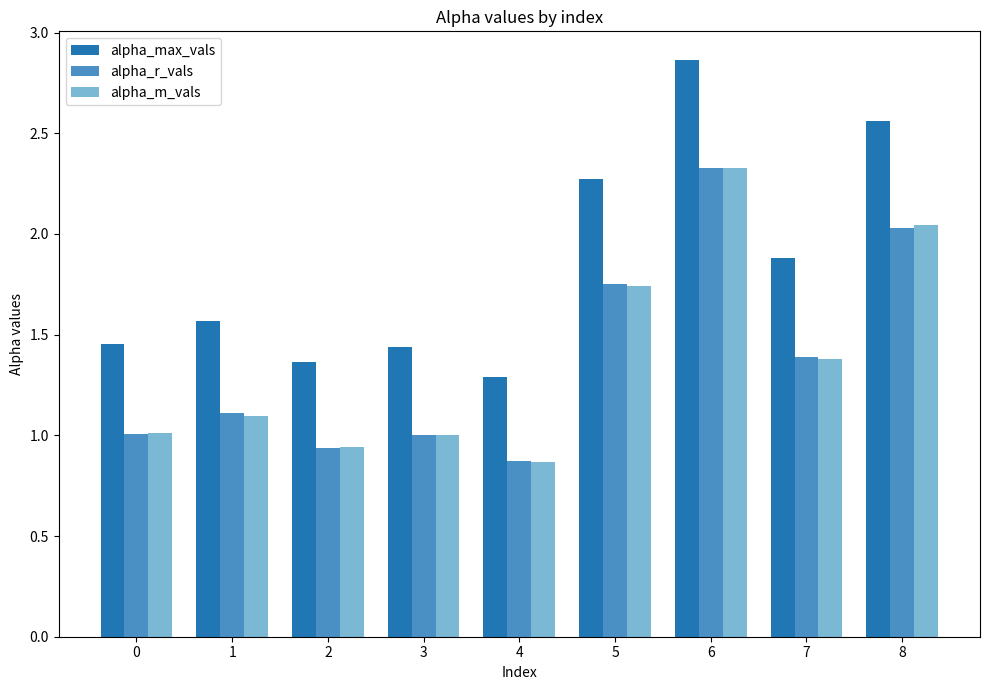

What is the sum of all alpha_r_vals values?

12.4